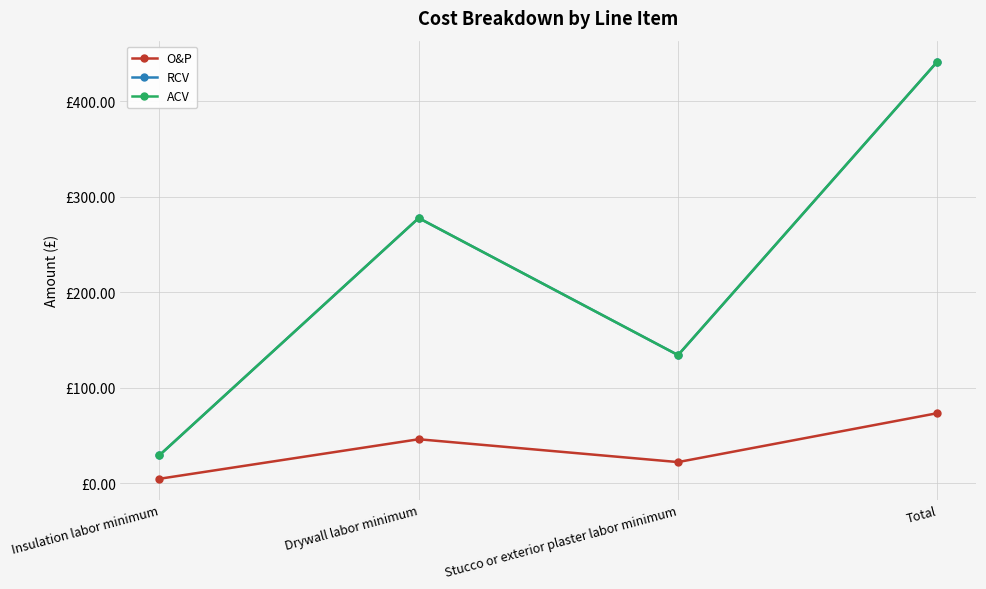

What are all the series names shown in the legend?

O&P, RCV, ACV